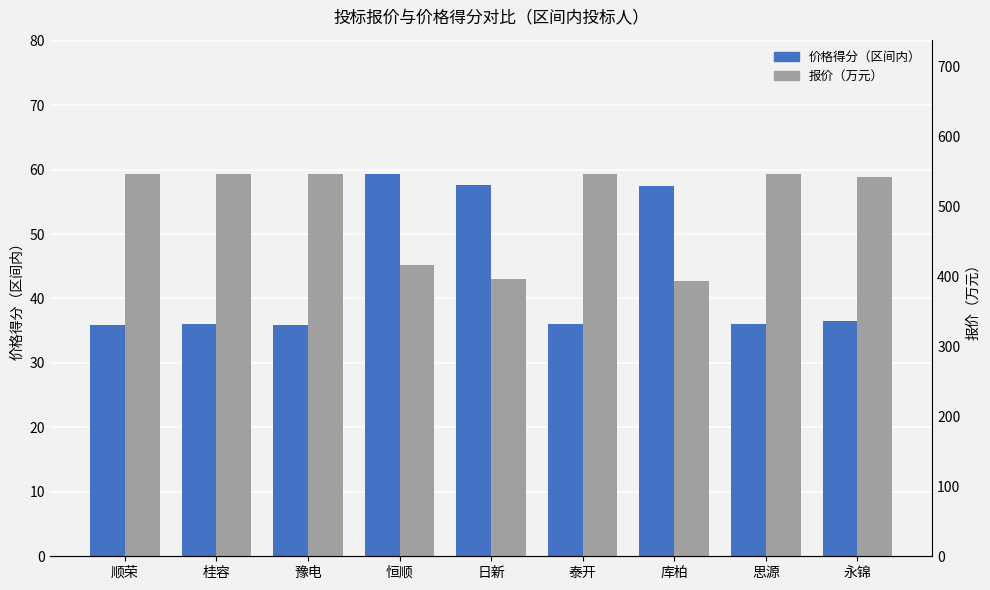

What is the value of the 价格得分（区间内） bar at the 2nd from the left?

36.0